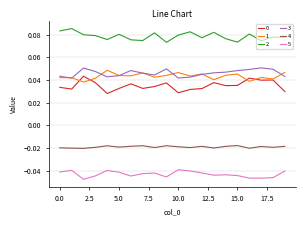

True or false: 5 and 0 cross at least once.

False